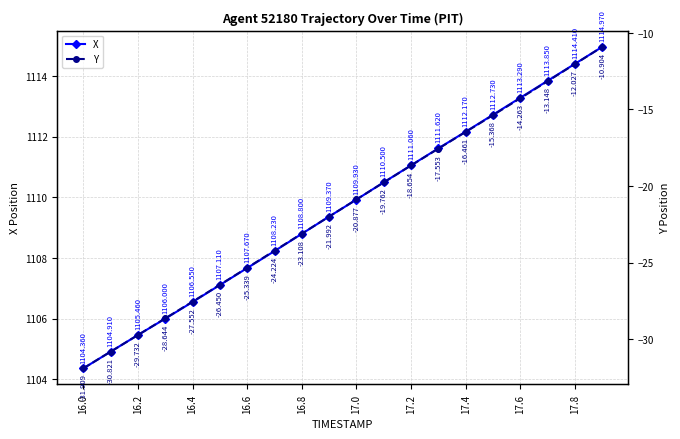

True or false: X has more than 2 points higher than both neighbors.

False